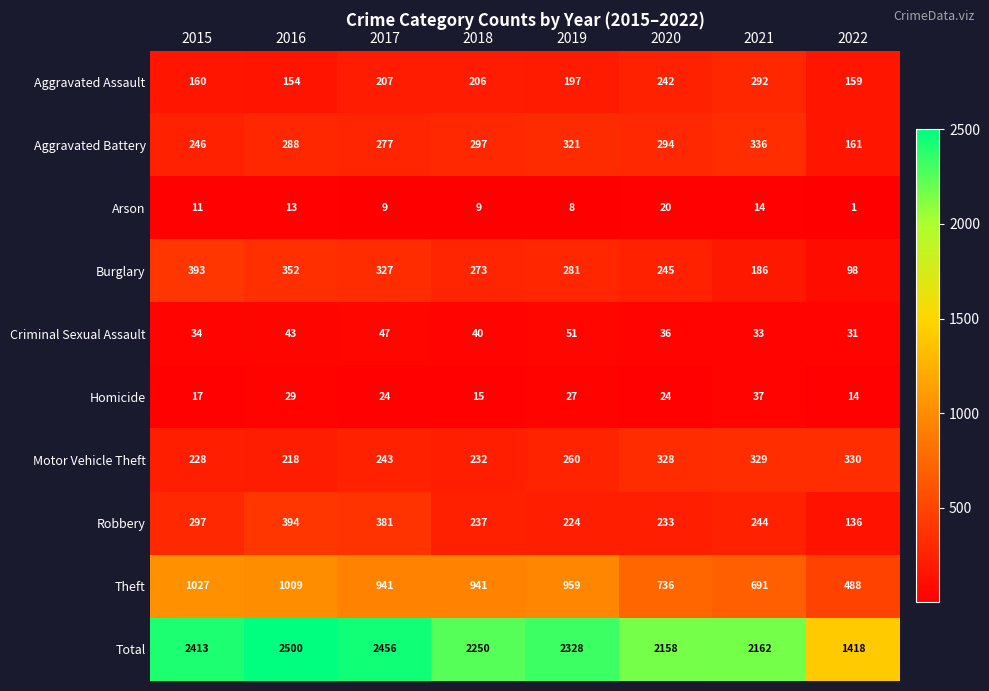

Which series has the largest total across all categories?

Total